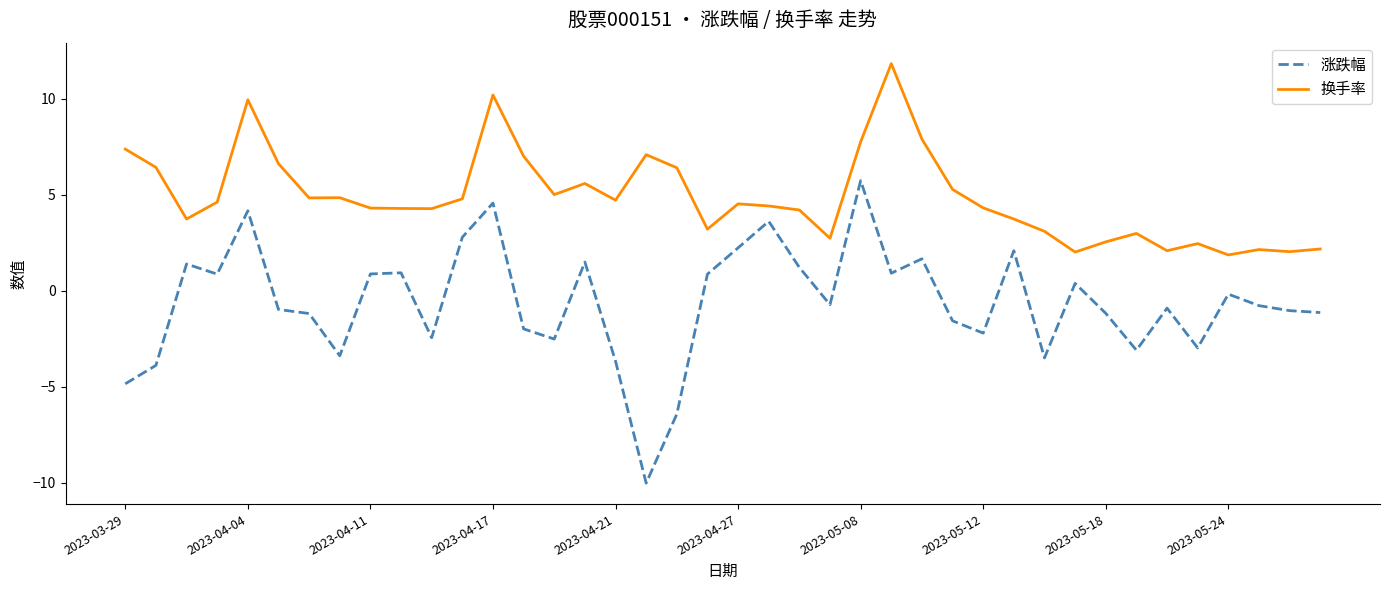

What is the maximum value for 涨跌幅?

5.7